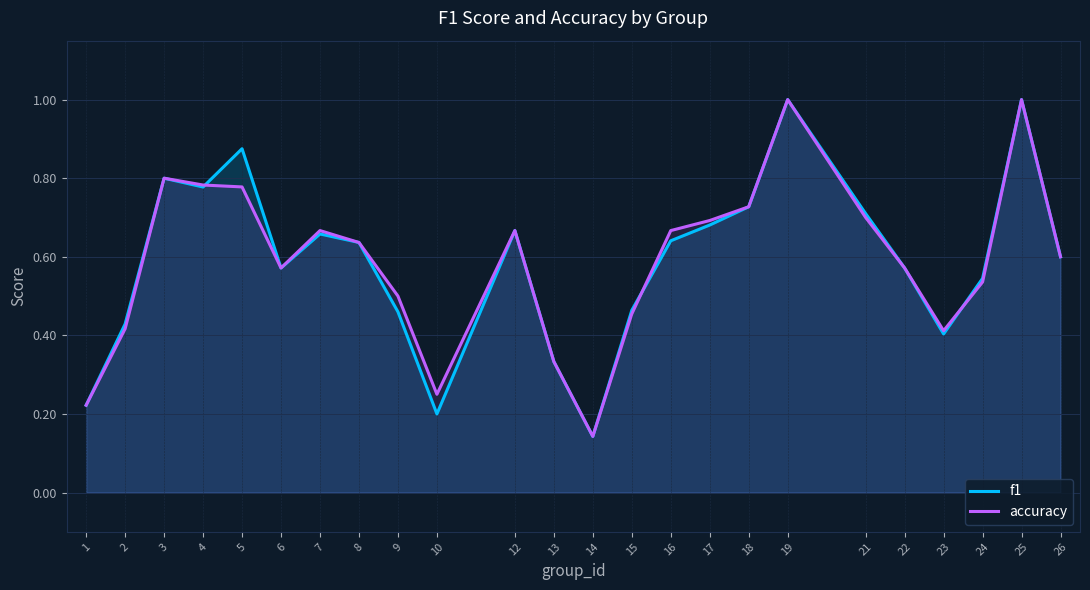

Reading left to right, what are all the values shown in this chart?

f1: 1=0.2	2=0.4	3=0.8	4=0.8	5=0.9	6=0.6	7=0.7	8=0.6	9=0.5	10=0.2	12=0.7	13=0.3	14=0.1	15=0.5	16=0.6	17=0.7	18=0.7	19=1.0	21=0.7	22=0.6	23=0.4	24=0.5	25=1.0	26=0.6
accuracy: 1=0.2	2=0.4	3=0.8	4=0.8	5=0.8	6=0.6	7=0.7	8=0.6	9=0.5	10=0.2	12=0.7	13=0.3	14=0.1	15=0.5	16=0.7	17=0.7	18=0.7	19=1.0	21=0.7	22=0.6	23=0.4	24=0.5	25=1.0	26=0.6